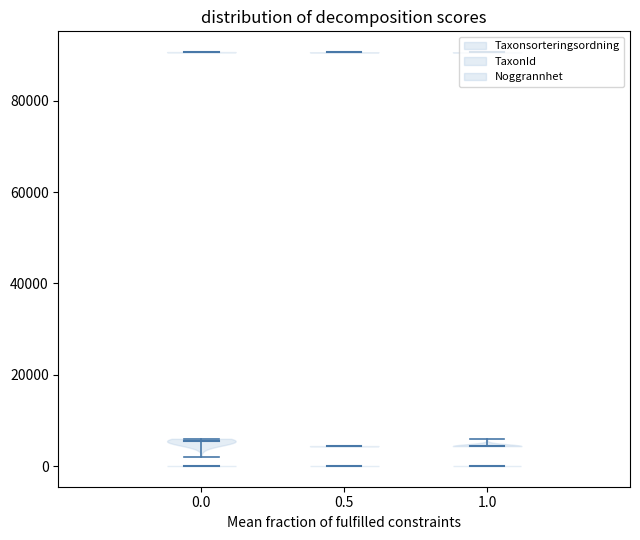

What is the minimum value shown in the chart?

5